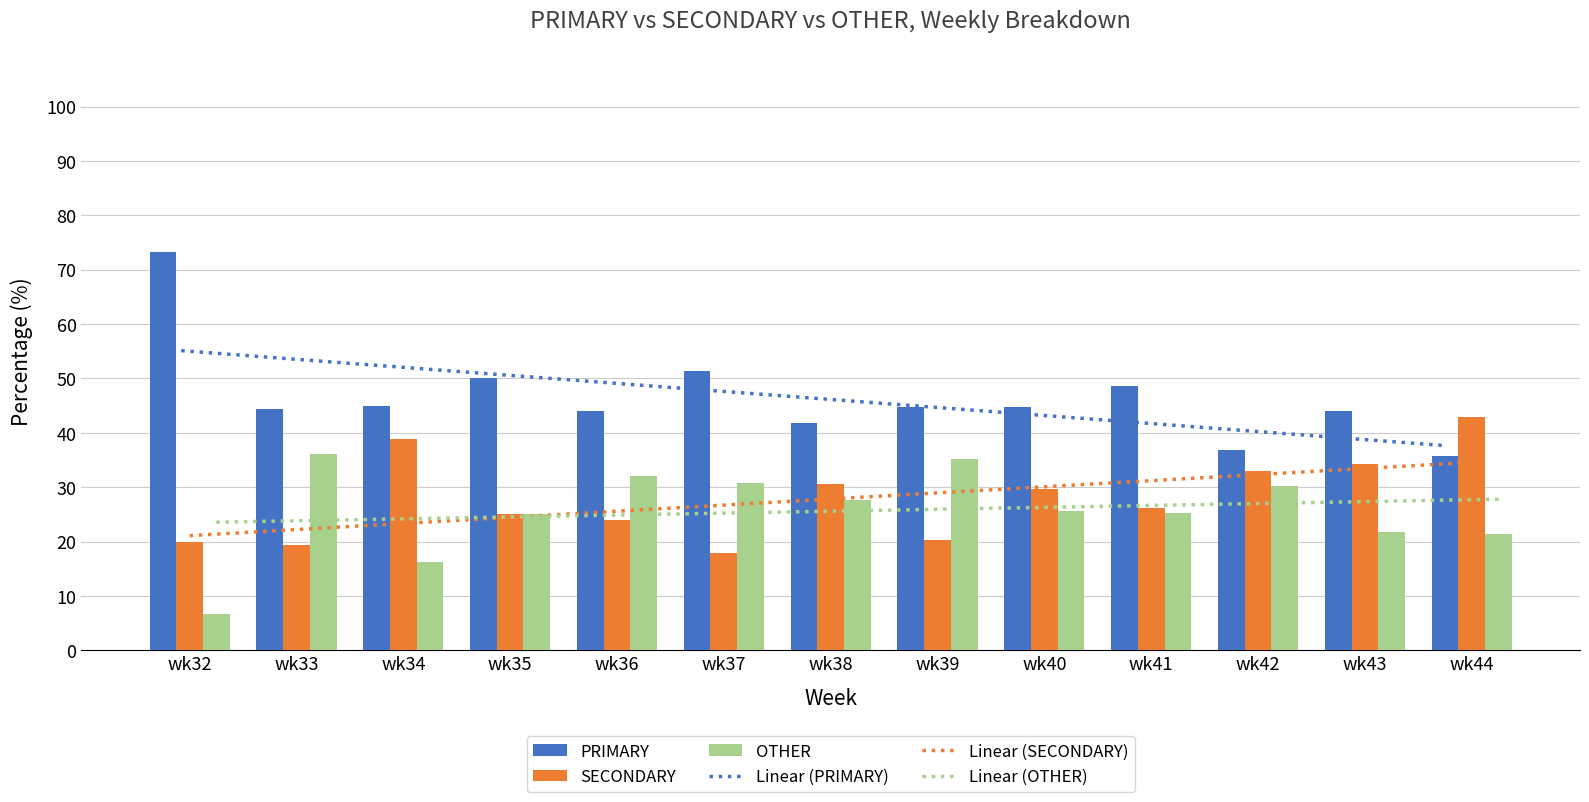

Which series has the largest total across all categories?

PRIMARY